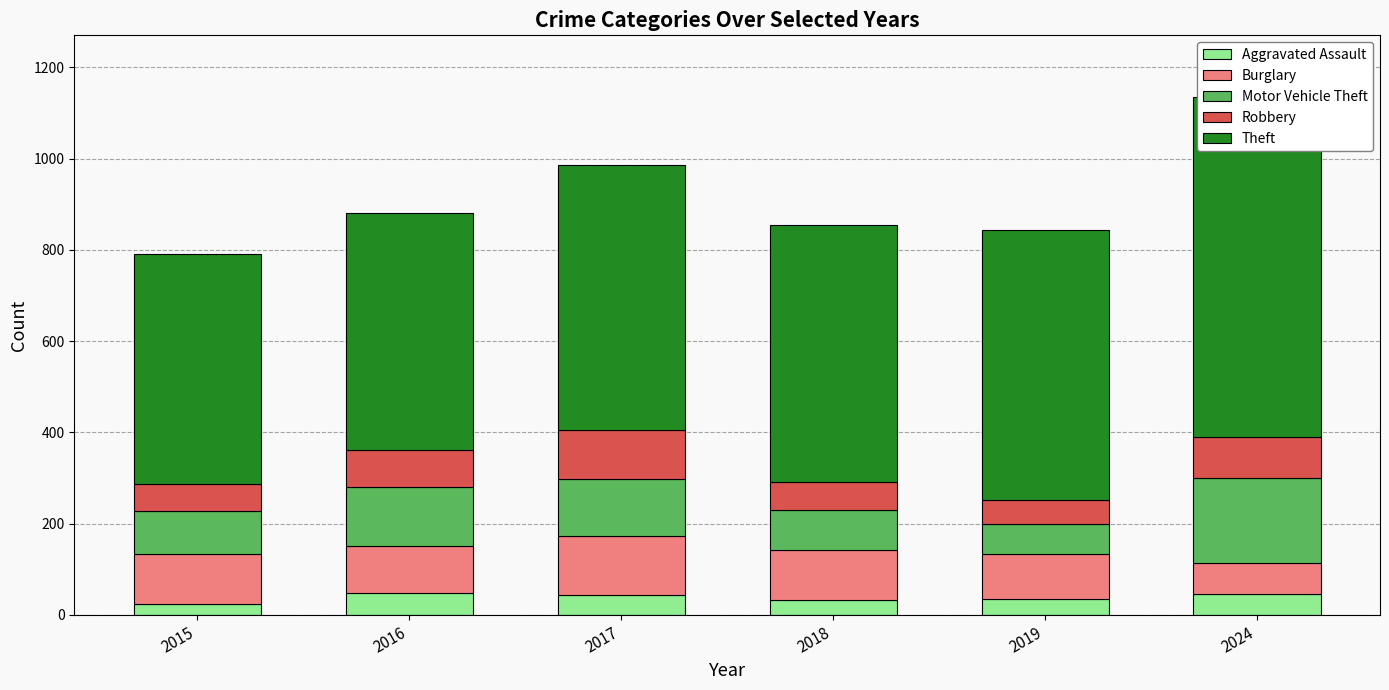

At which label does Robbery first exceed 80?

2017